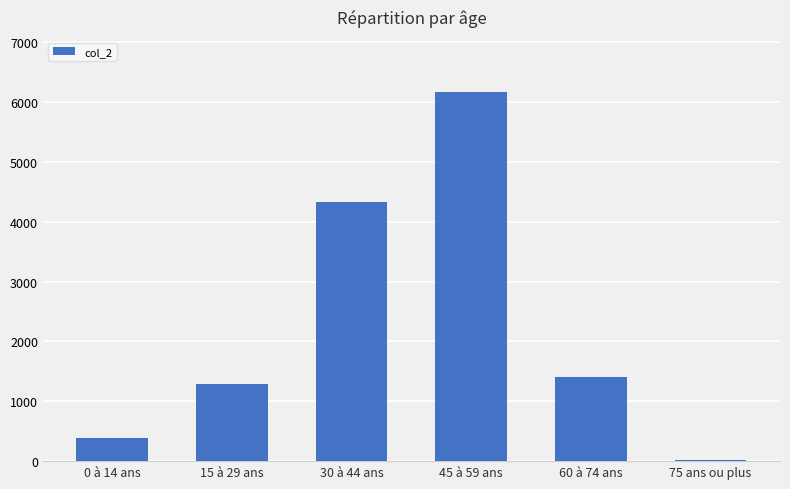

At which label is the value closest to 3089?

30 à 44 ans